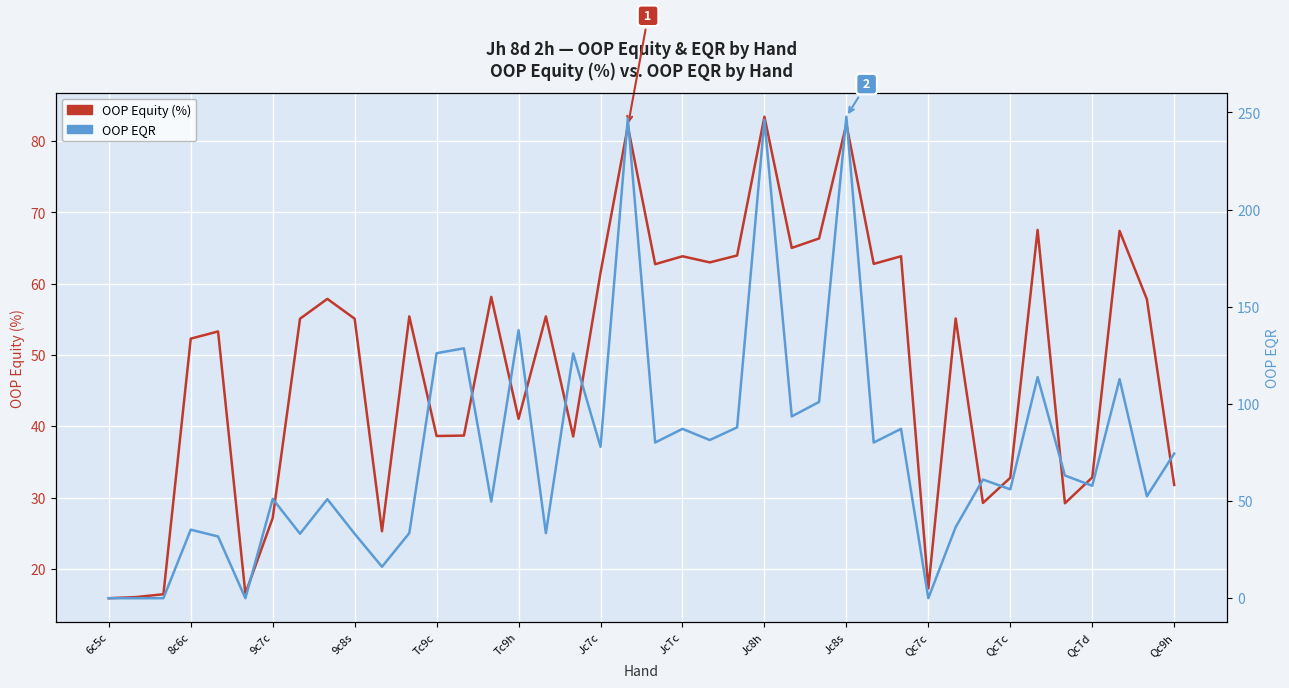

Where do OOP EQR and OOP Equity (%) first cross each other?

Tc9h and Jc7c